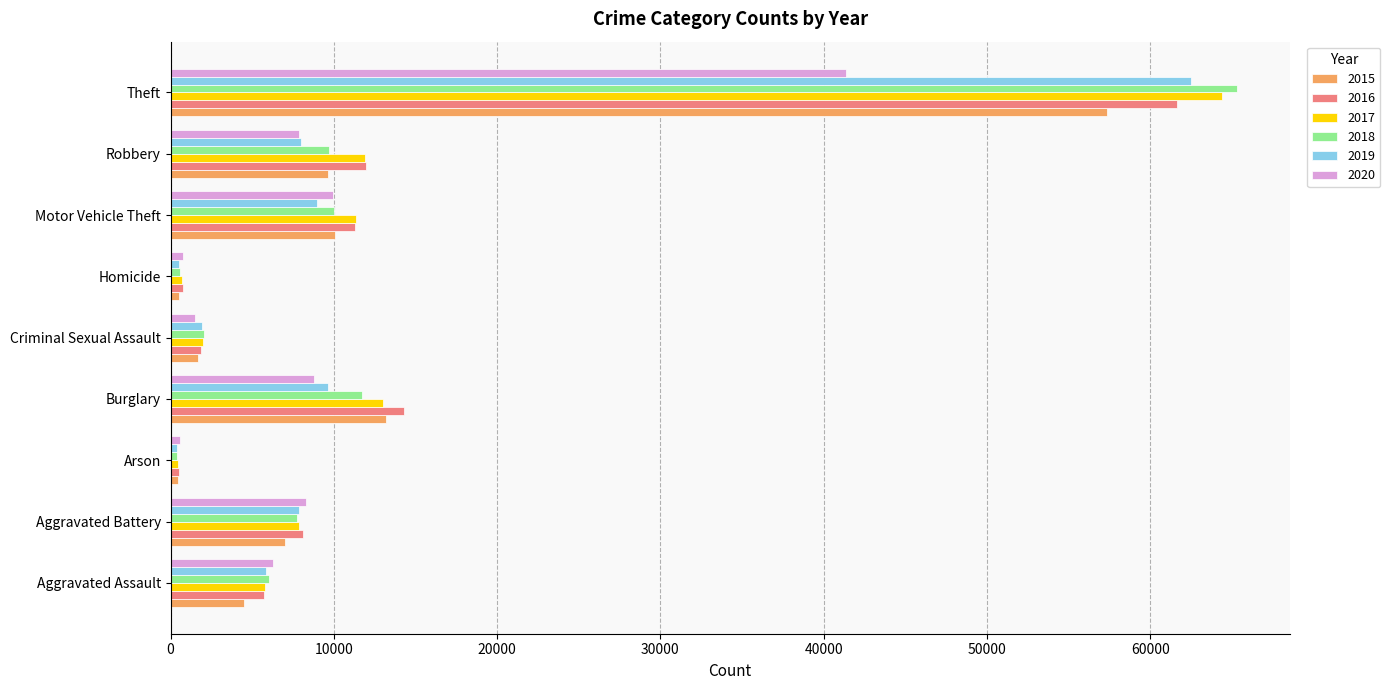

Which series has the widest spread of values?

2018